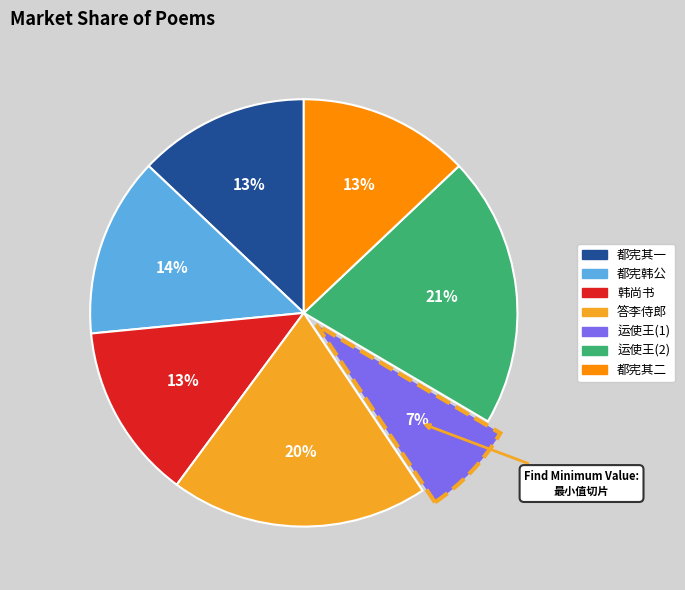

Is there any slice that represents more than half of the pie?

No